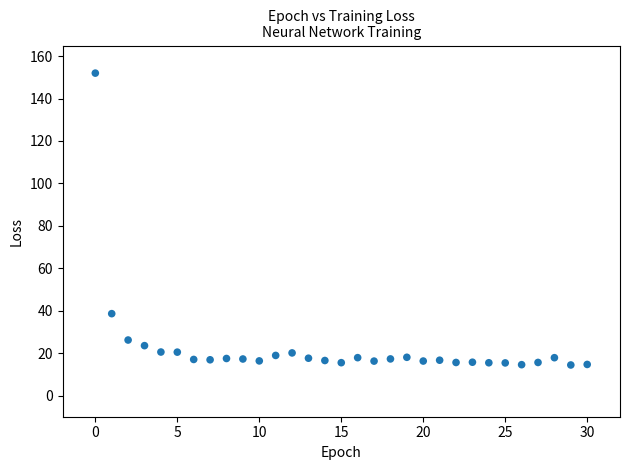

What Y value in the scatter plot is closest to 83?

38.6